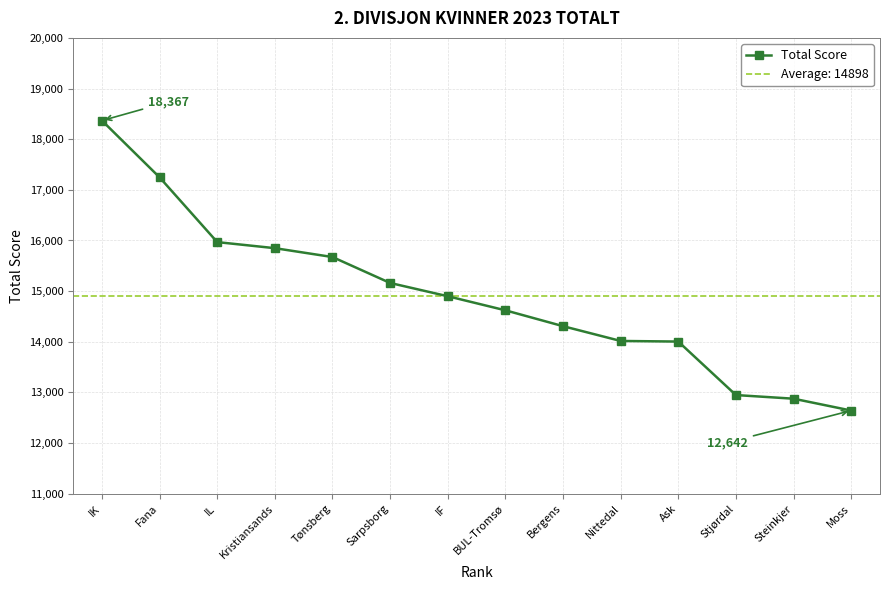

What is the difference between the maximum and minimum values?

5725